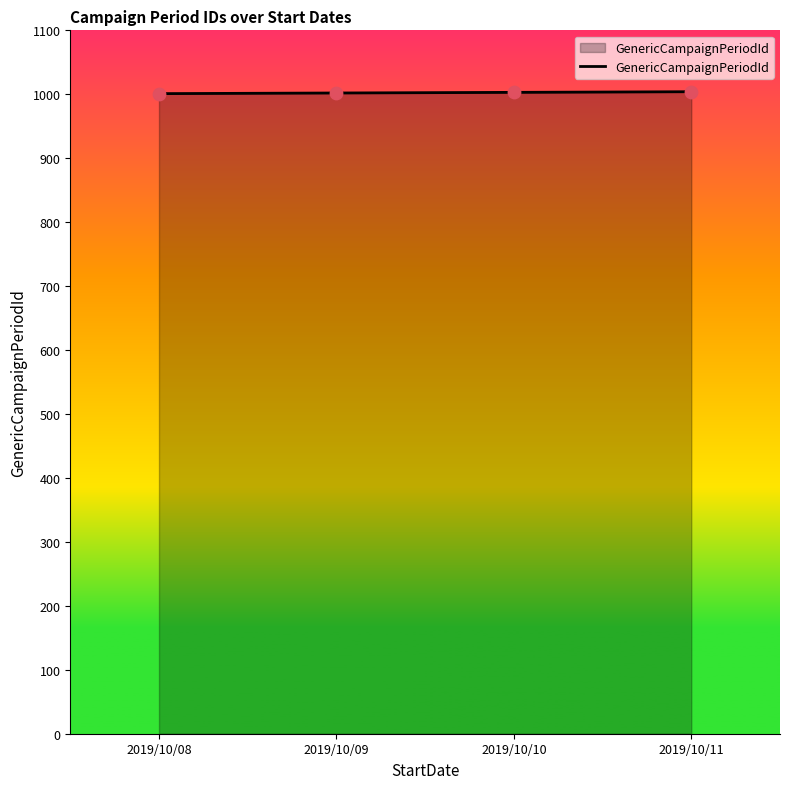

What is the ratio of the value at 2019/10/08 to the value at 2019/10/09?

1.0